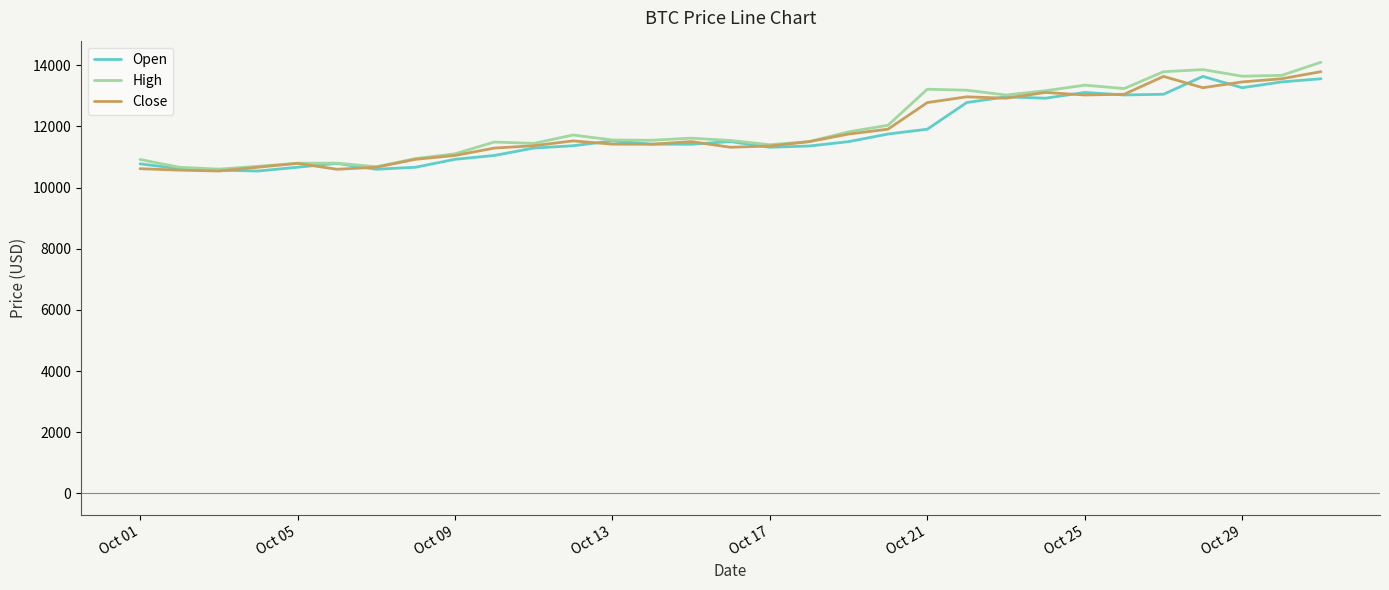

Which series has the largest range (max minus min)?

High